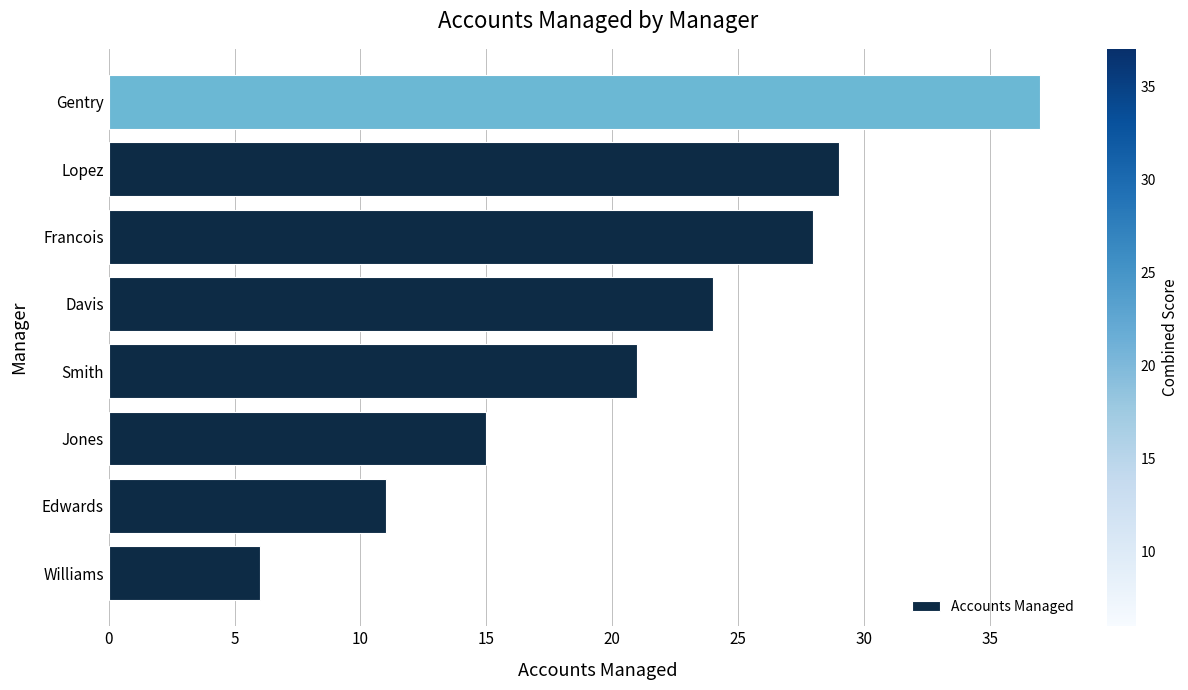

True or false: the data shows 8 at Smith.

False